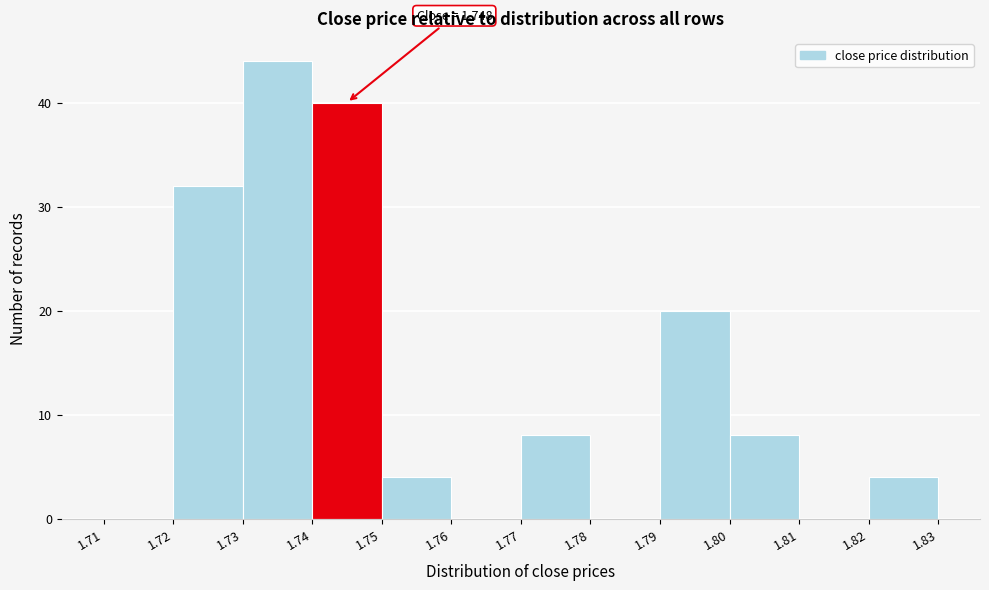

Over which range of the x-axis is the bar tallest?

1.73 to 1.74